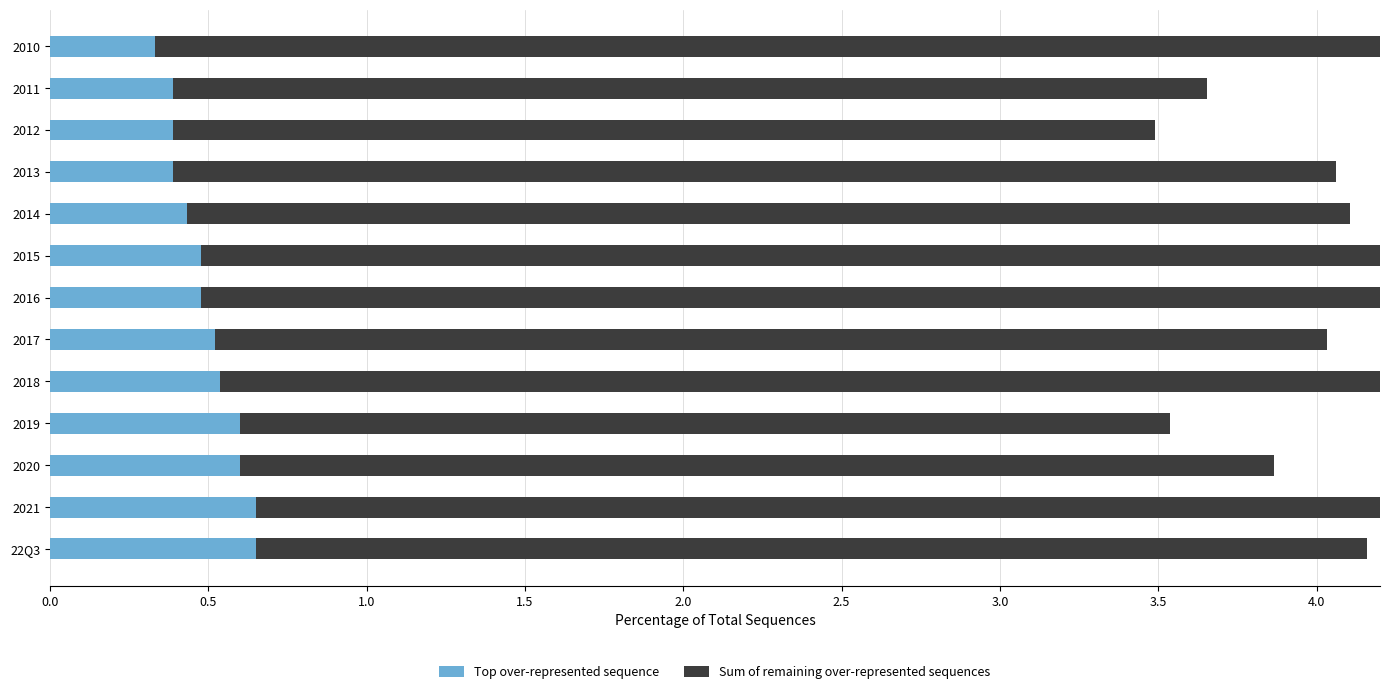

Which series changed the most between 2019 and 2017?

Sum of remaining over-represented sequences